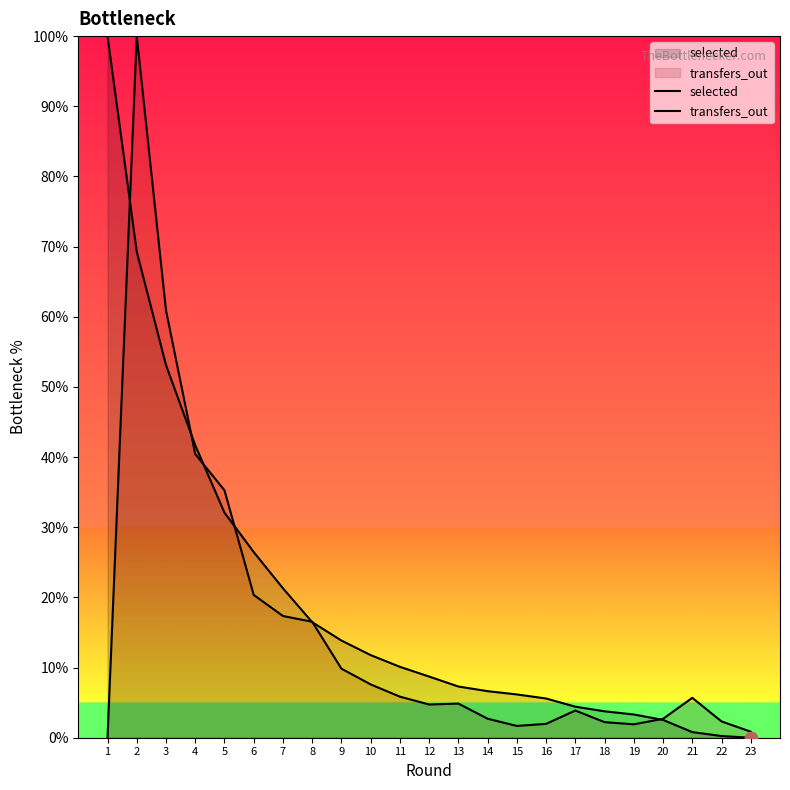

Is the value of selected at 20 greater than the value of transfers_out at 5?

No